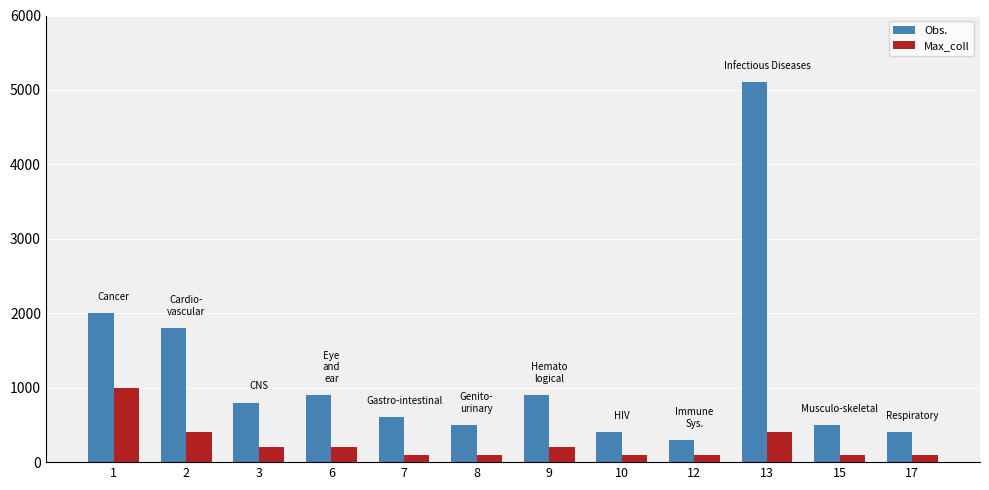

What is the approximate value of Max_coll at 1?

1000